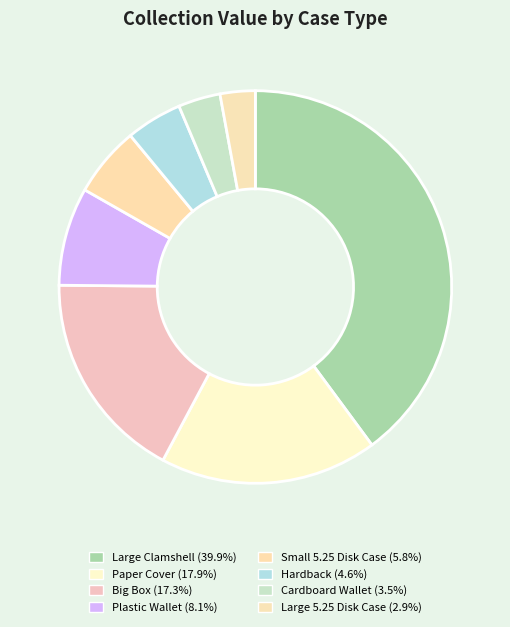

How many slices are in this pie chart?

8